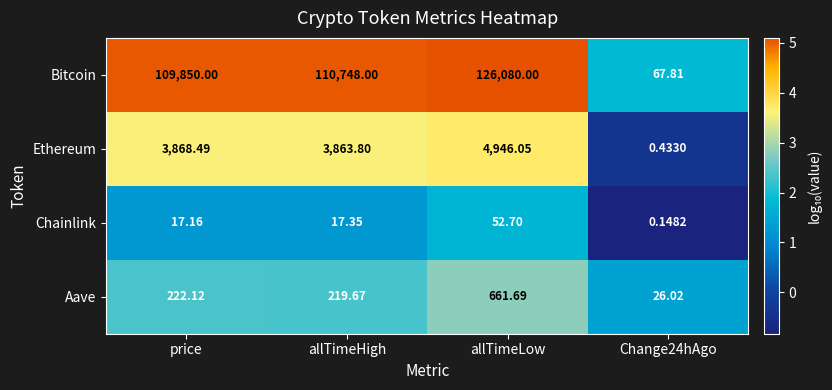

Which series changed the most between allTimeHigh and allTimeLow?

Bitcoin